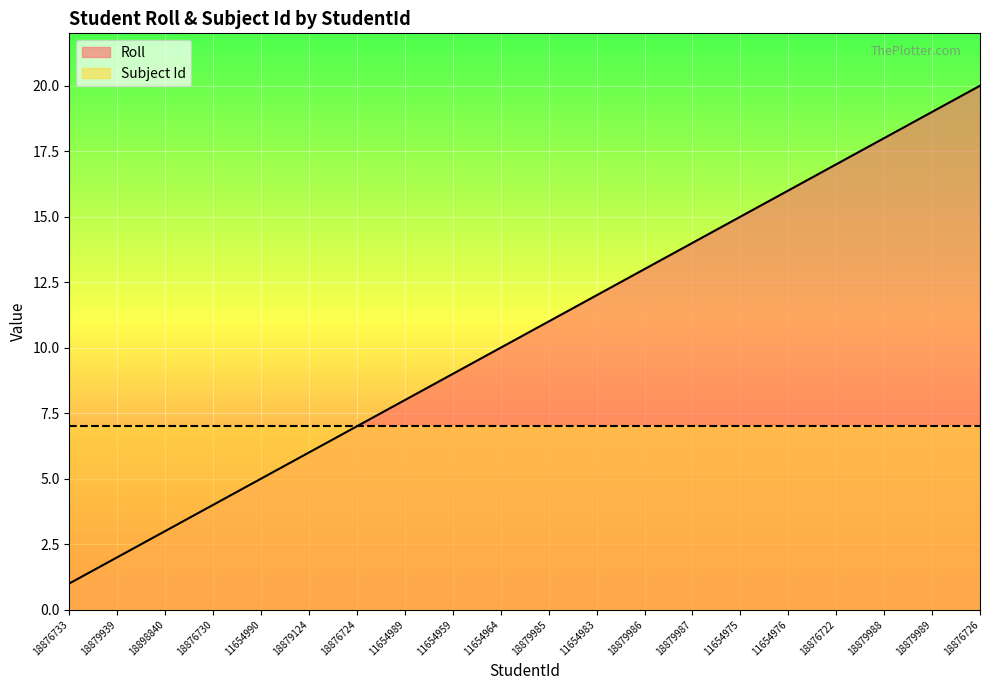

The value at 18879989 is 19. True or false?

True